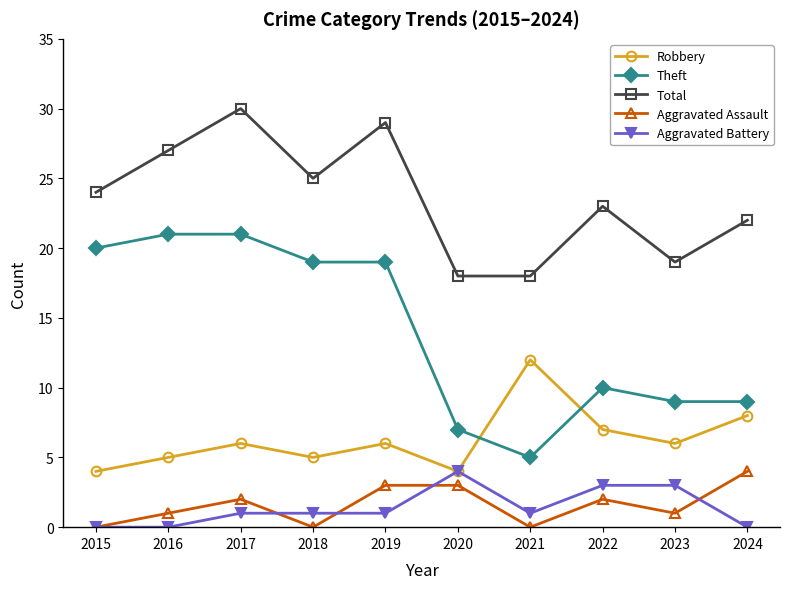

Which category has the highest value in the Total series?

2017